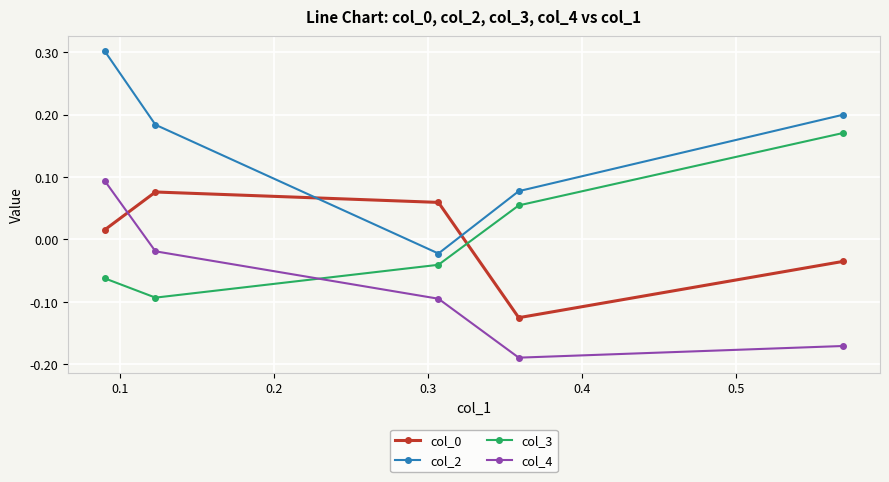

Which series has the largest range (max minus min)?

col_2